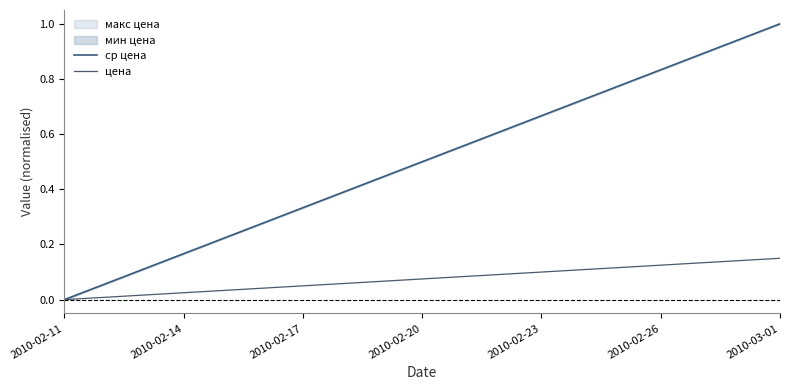

Which category has the highest value in the ср цена series?

2010-03-01